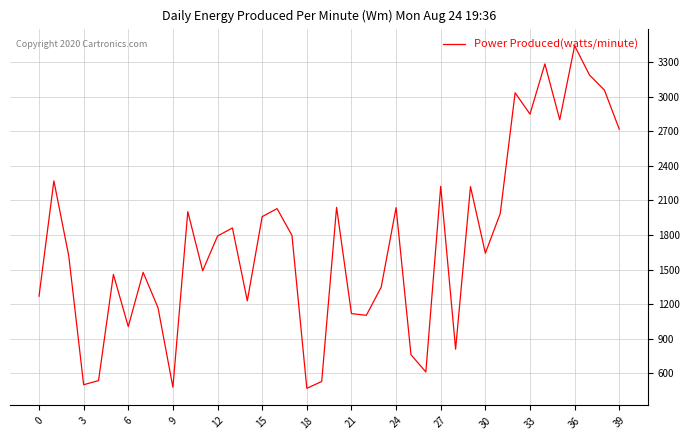

What is the difference between the maximum and minimum values?

2976